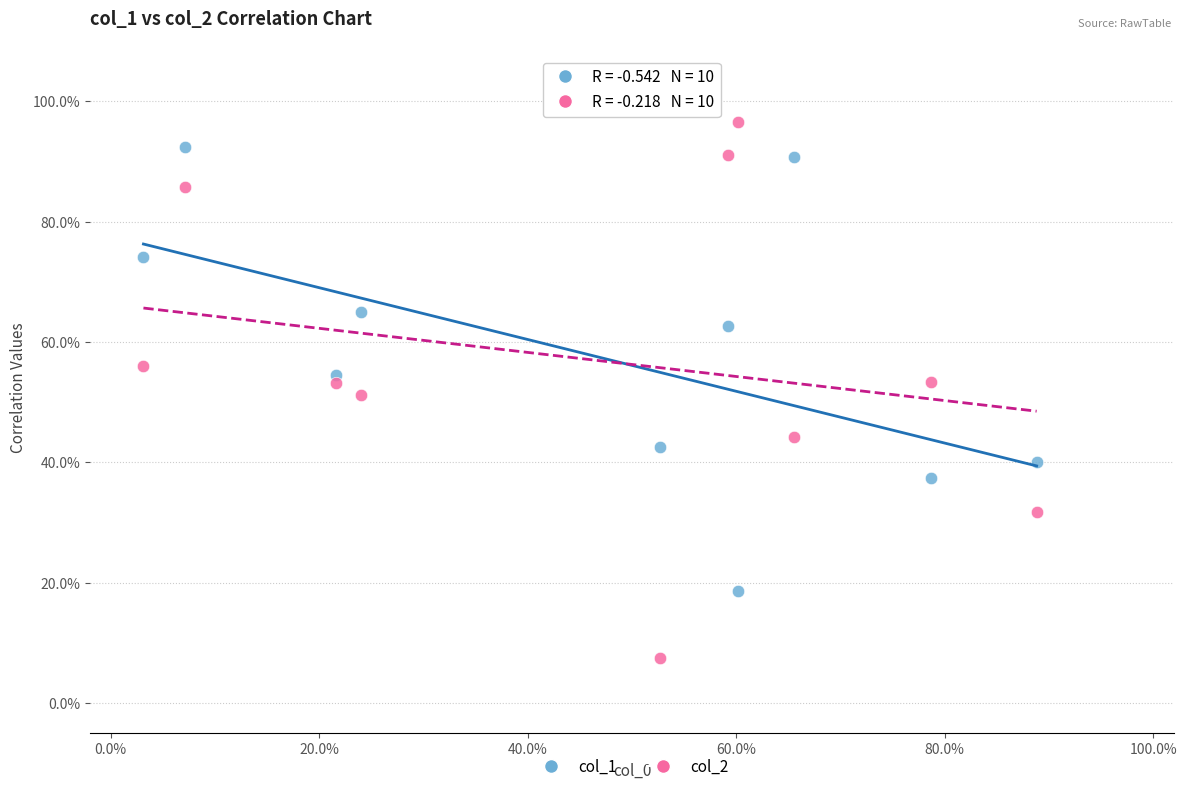

Which series reaches the maximum Y coordinate?

col_2